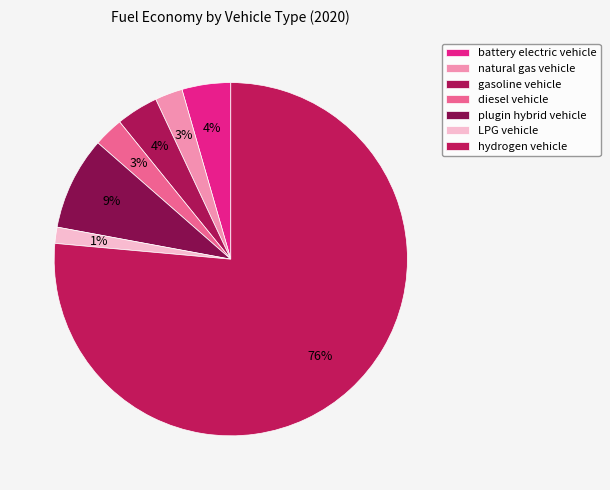

Count the number of slices in the pie.

7